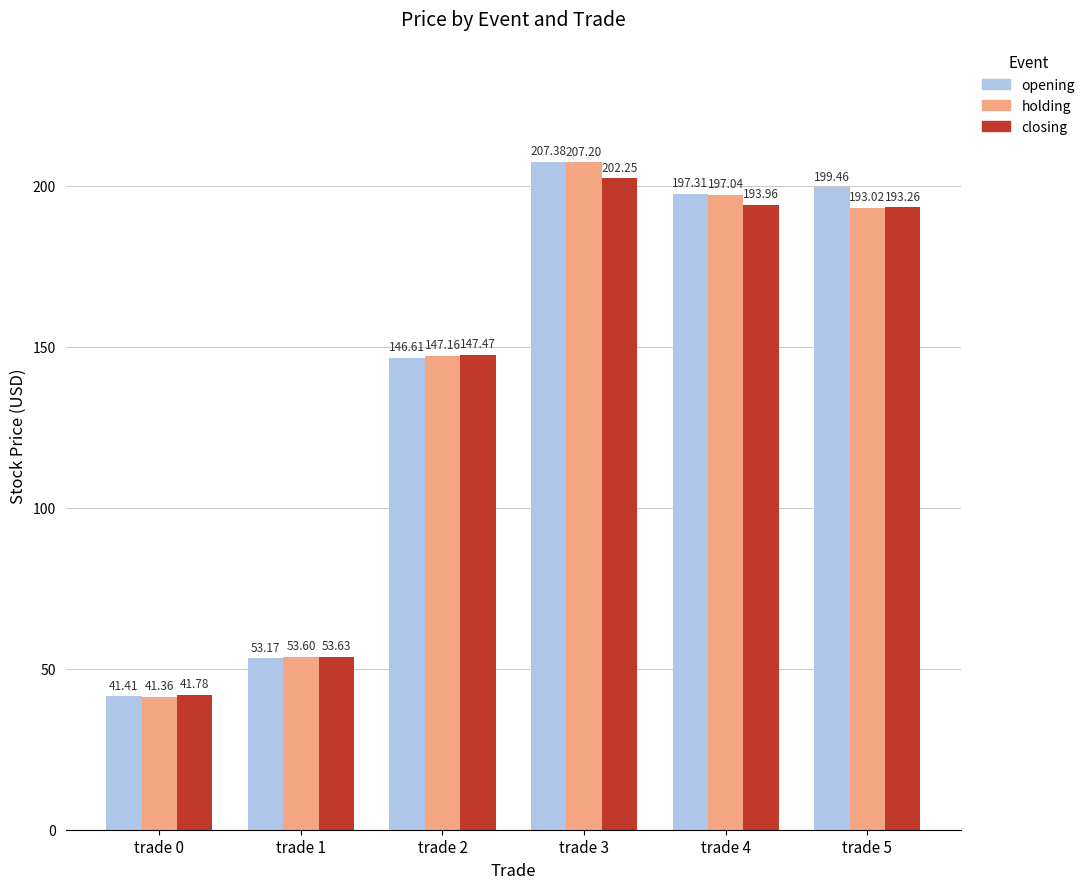

At how many categories does at least one series exceed 58?

4